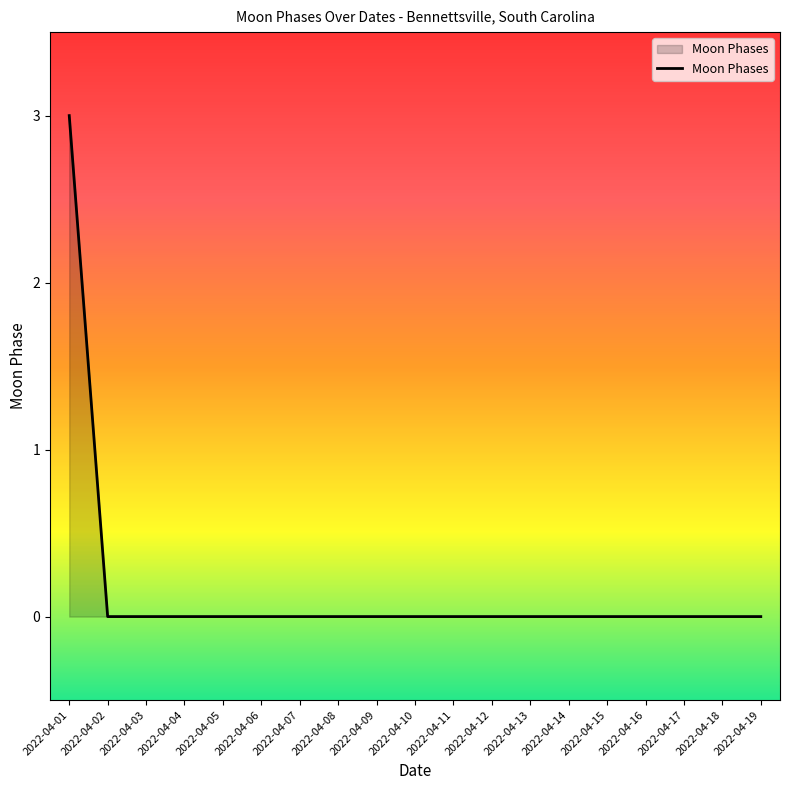

The value at 2022-04-07 is 1. True or false?

False